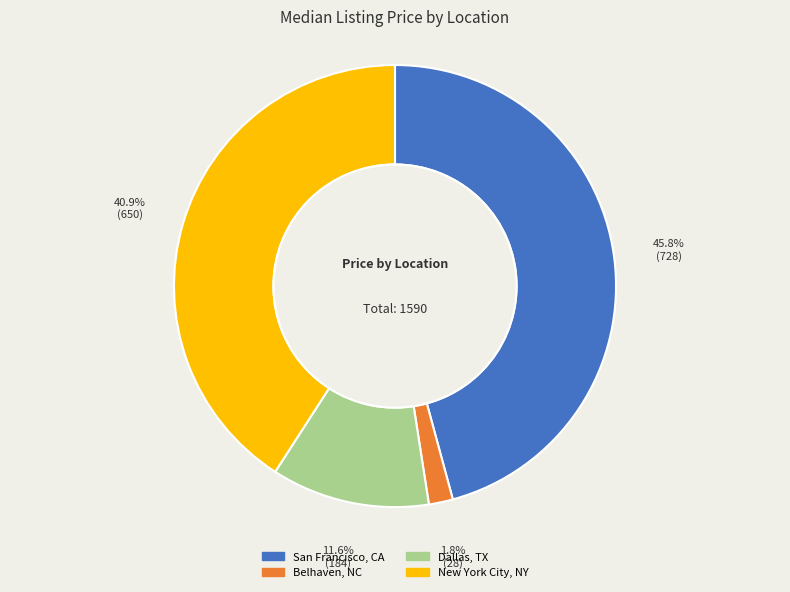

Is it true that Belhaven, NC is 10% of the pie?

False